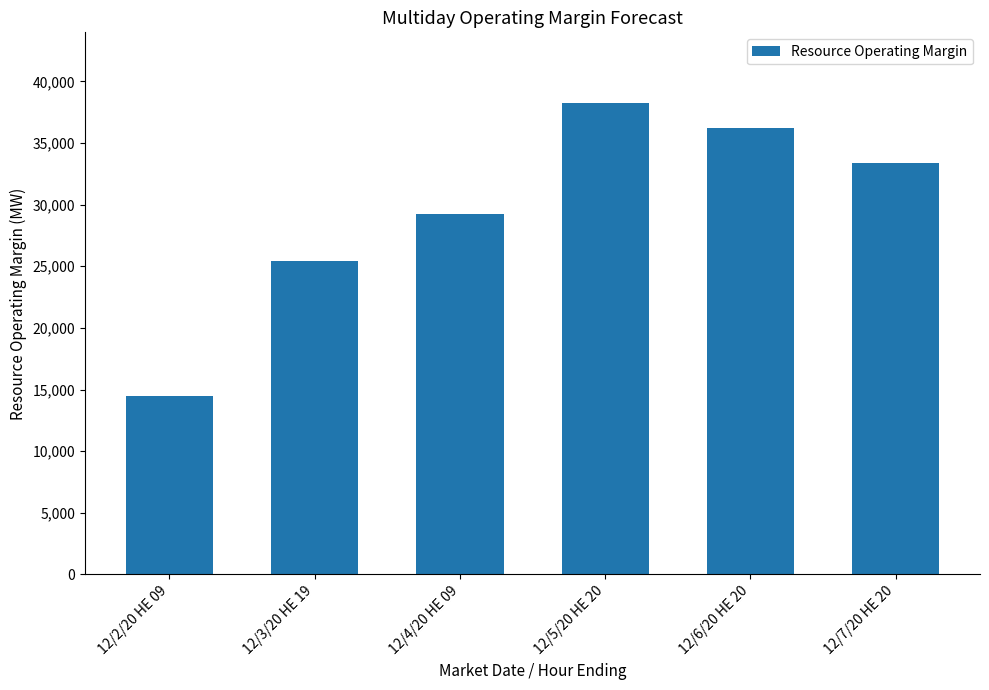

Which has a higher value, 12/7/20 HE 20 or 12/3/20 HE 19?

12/7/20 HE 20